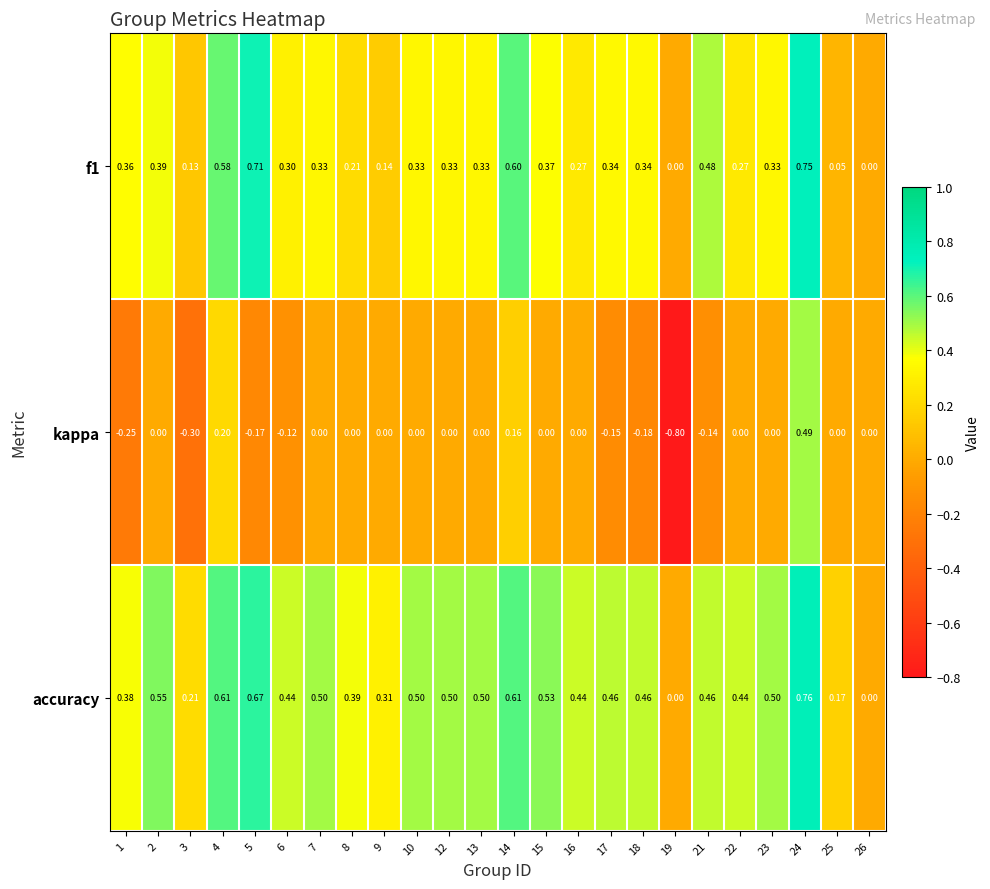

Rank the series by their maximum value, from highest to lowest.

accuracy, f1, kappa